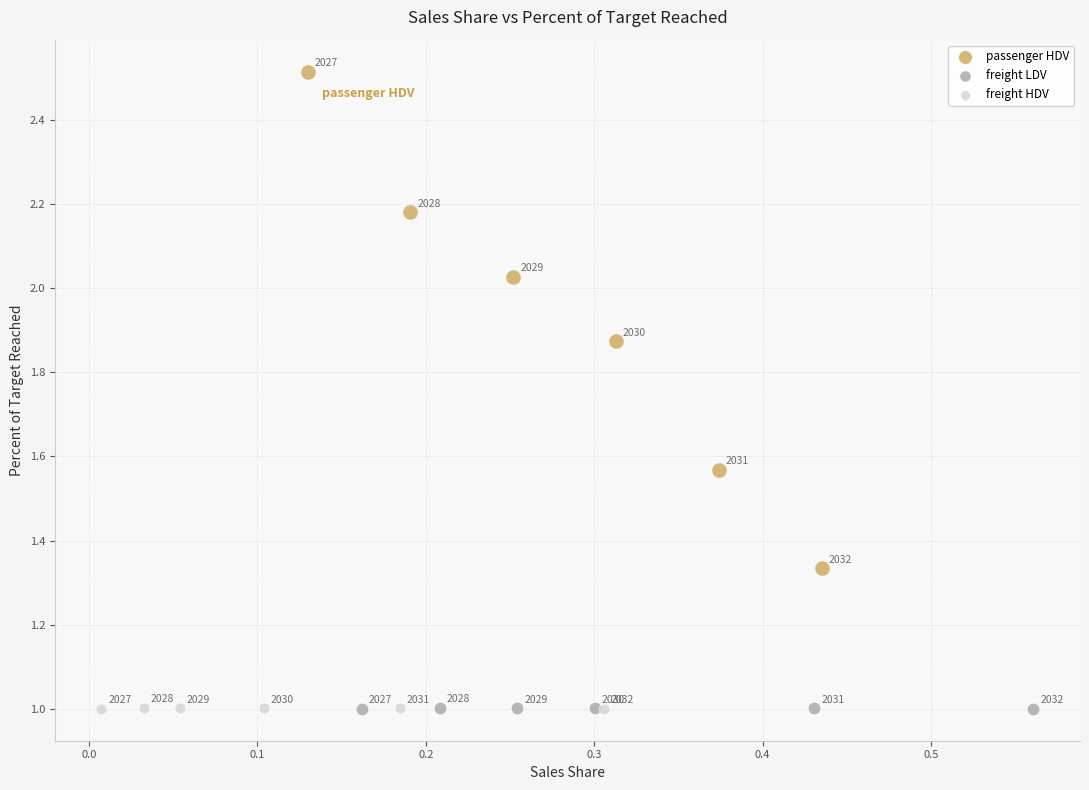

Which series has the largest Y range (max minus min)?

passenger HDV